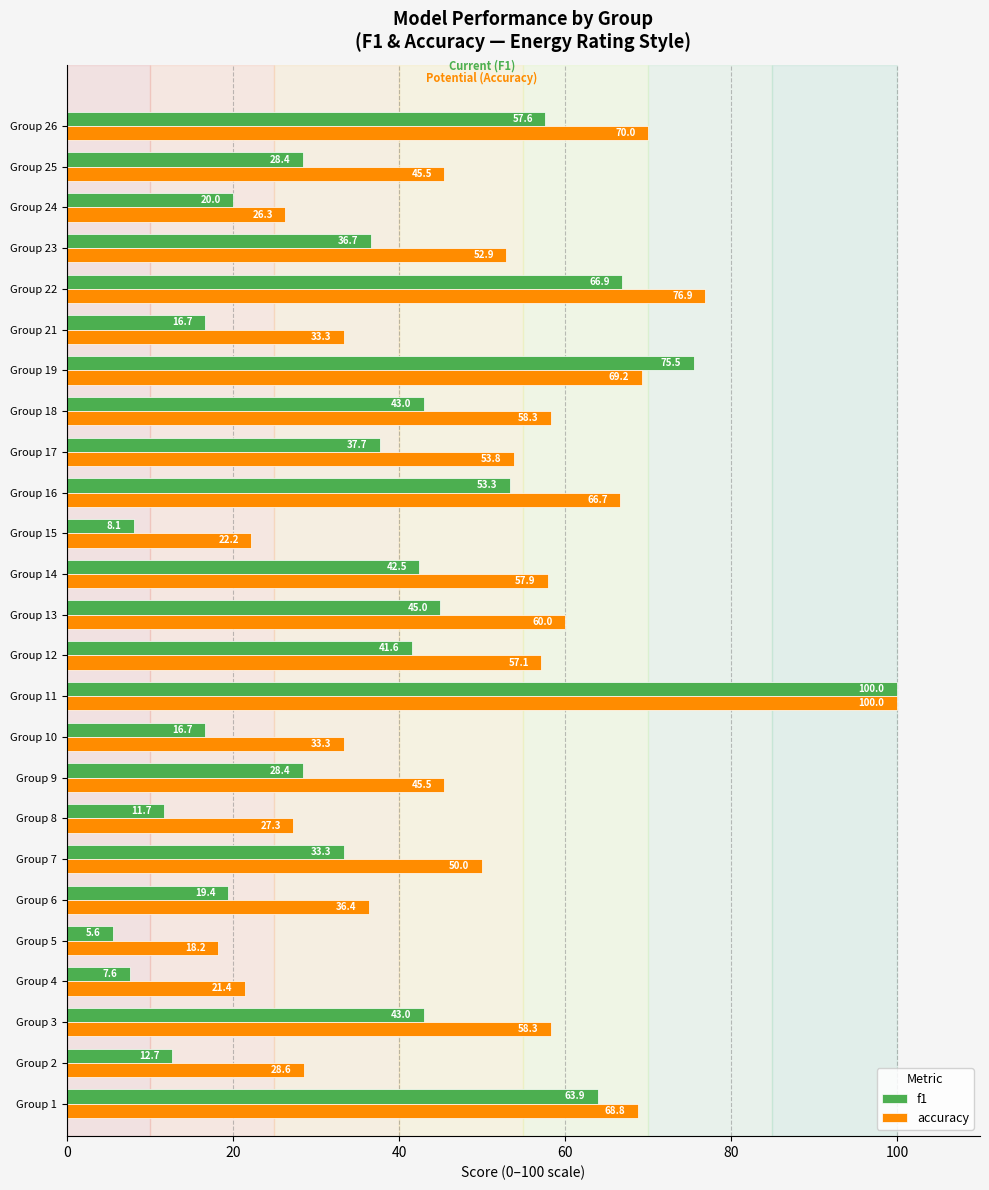

The f1 series shows 100.0 at Group 11. True or false?

True